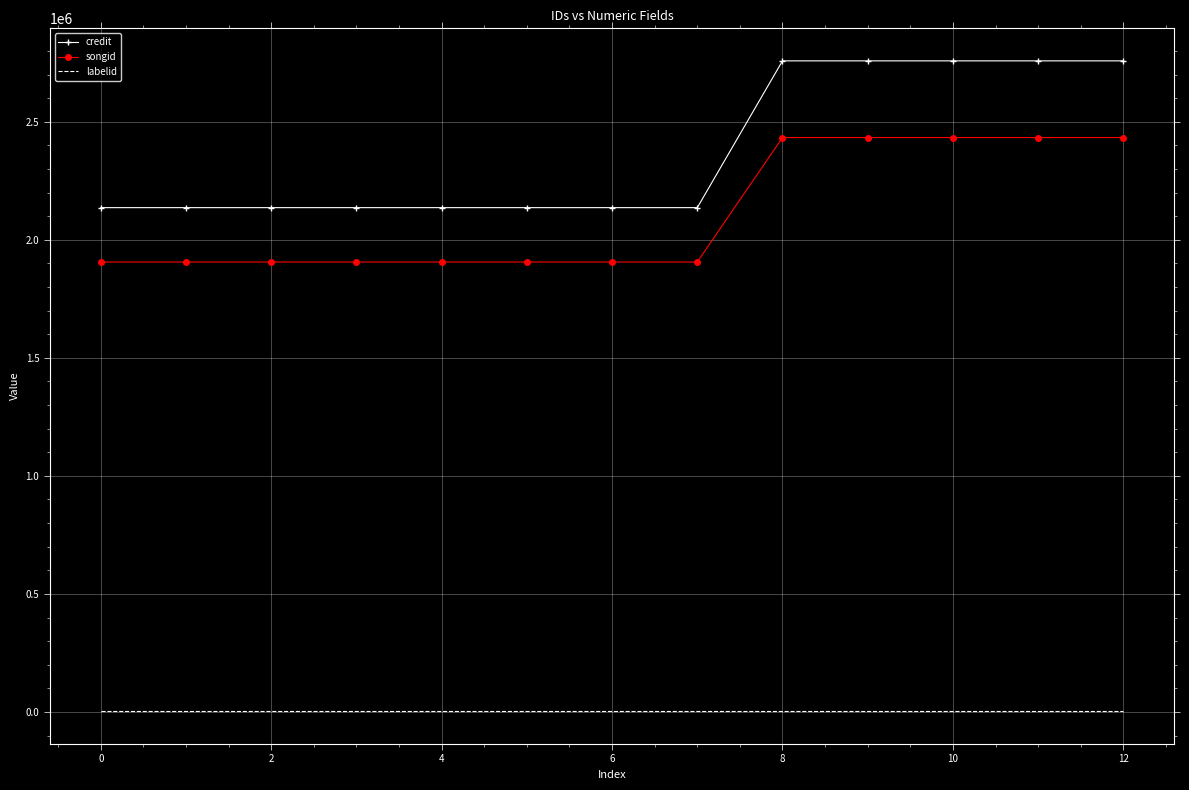

True or false: songid and credit cross at least once.

False